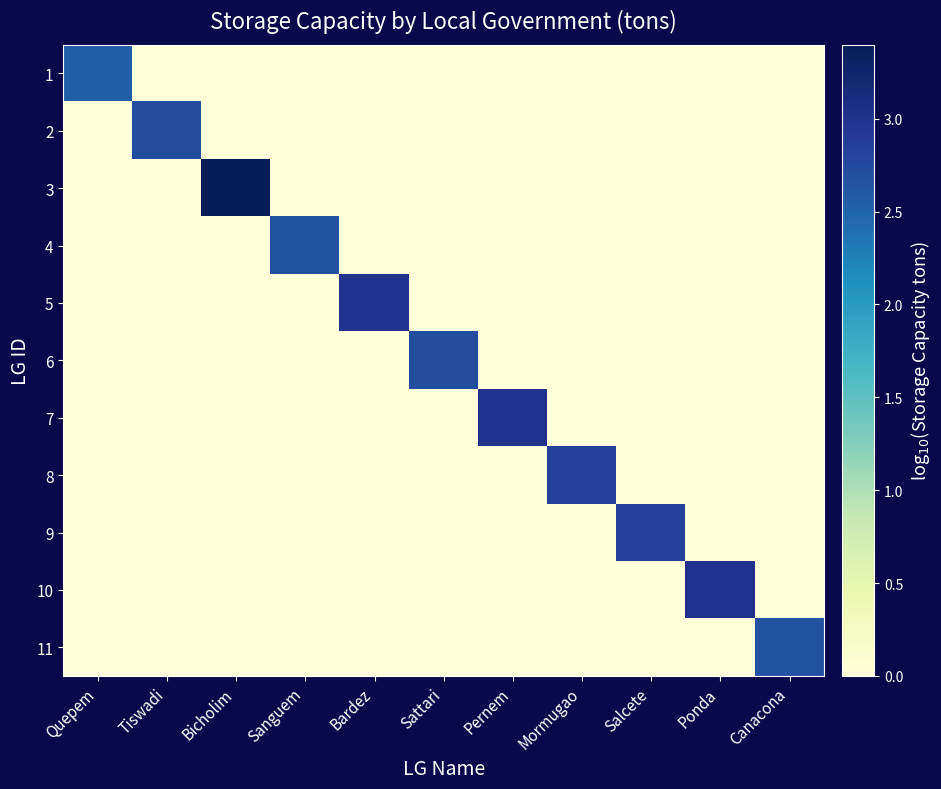

Which category has the highest value across all series?

Bicholim